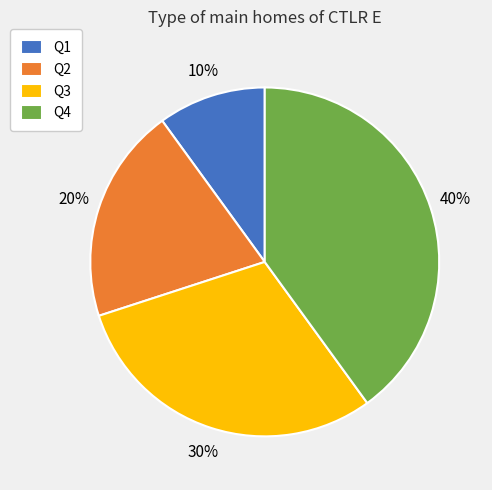

Approximately how many times larger is the value at Q4 compared to Q3?

1.3